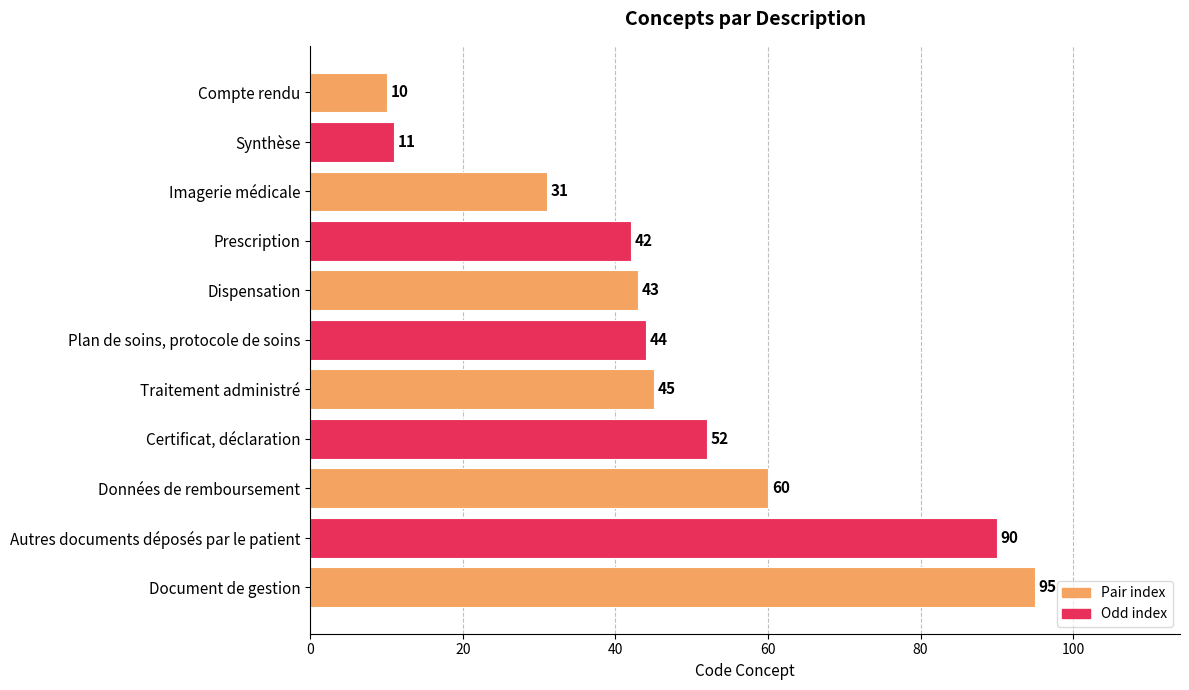

What is the difference between the maximum and second lowest values?

84